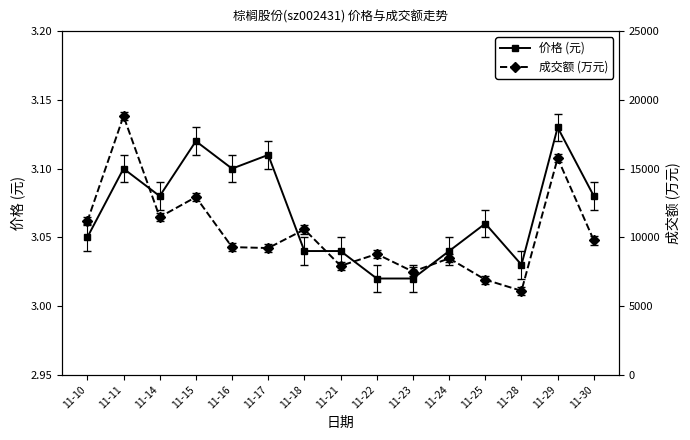

Does the chart have visible grid lines?

No